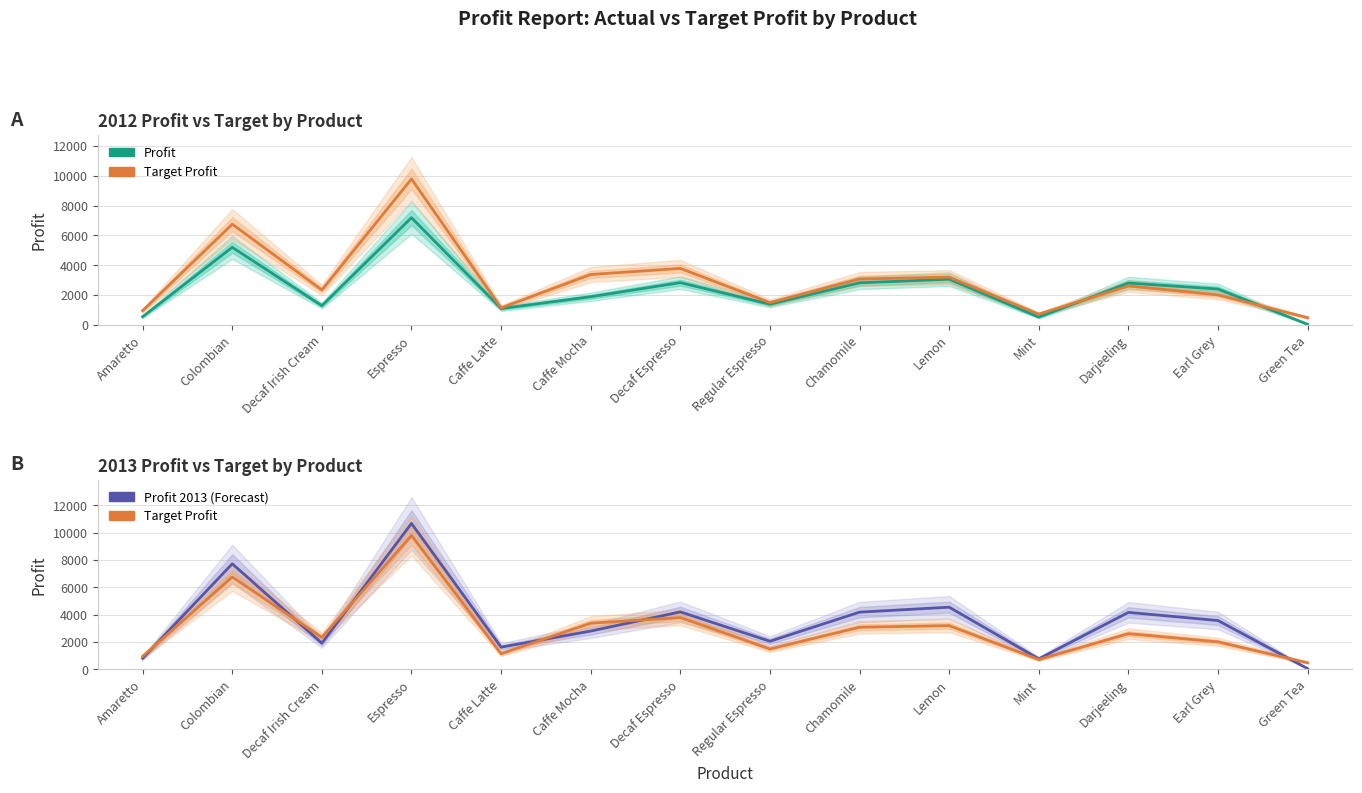

What is the label of the 7th point from the left?

Decaf Espresso